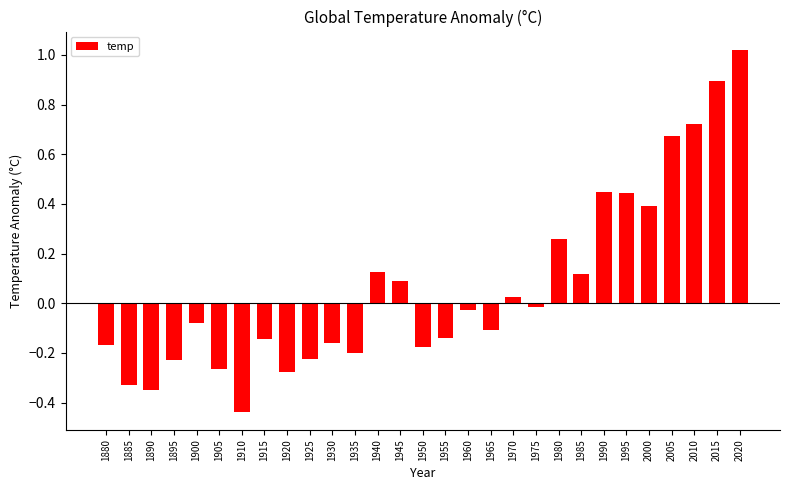

The chart shows a value of 0.8 at 1990. True or false?

False